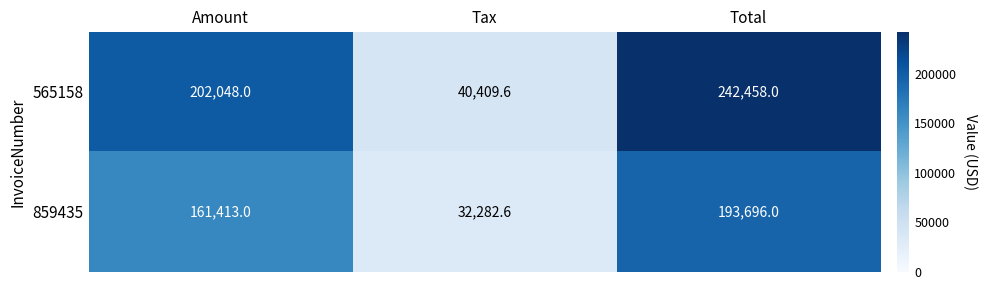

Which series has the largest total across all categories?

565158